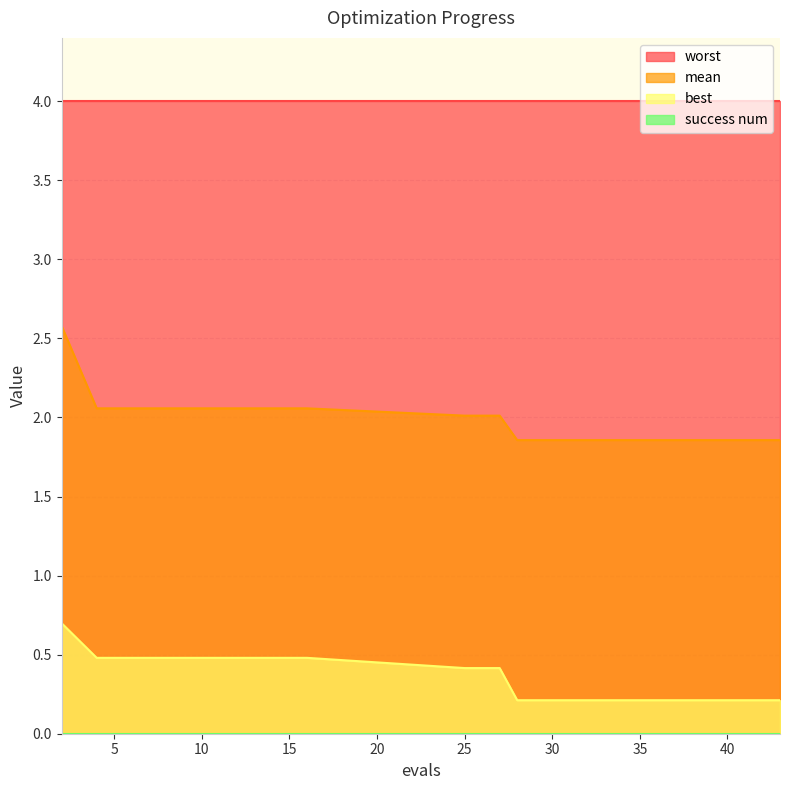

At which category is the sum across all series the highest?

2